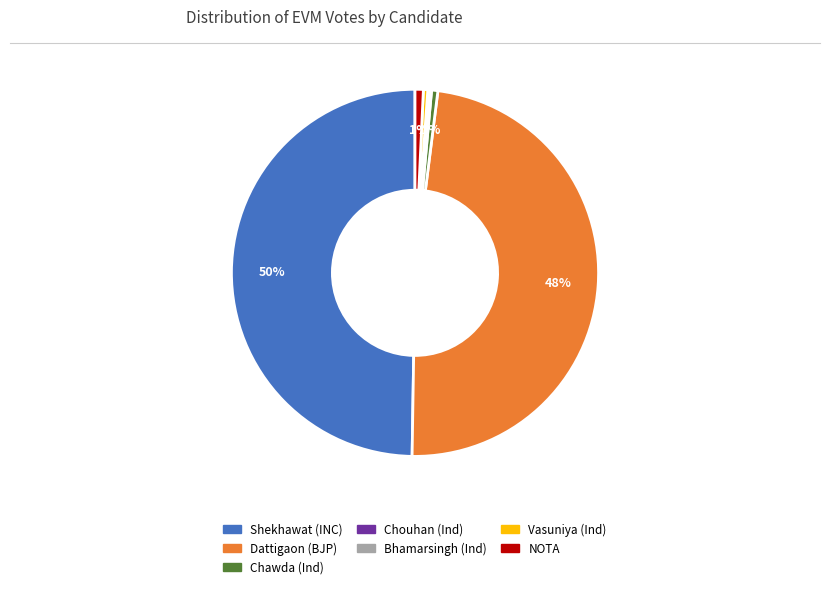

To the nearest percent, what is the average slice percentage?

14%